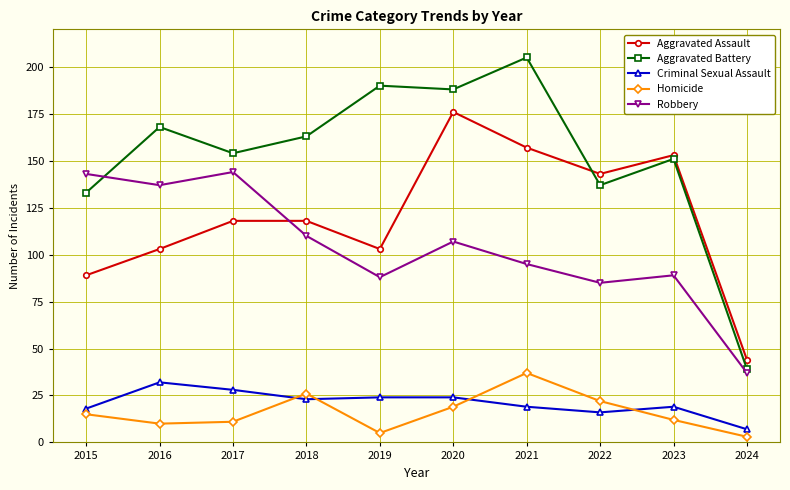

True or false: Criminal Sexual Assault and Aggravated Assault cross at least once.

False